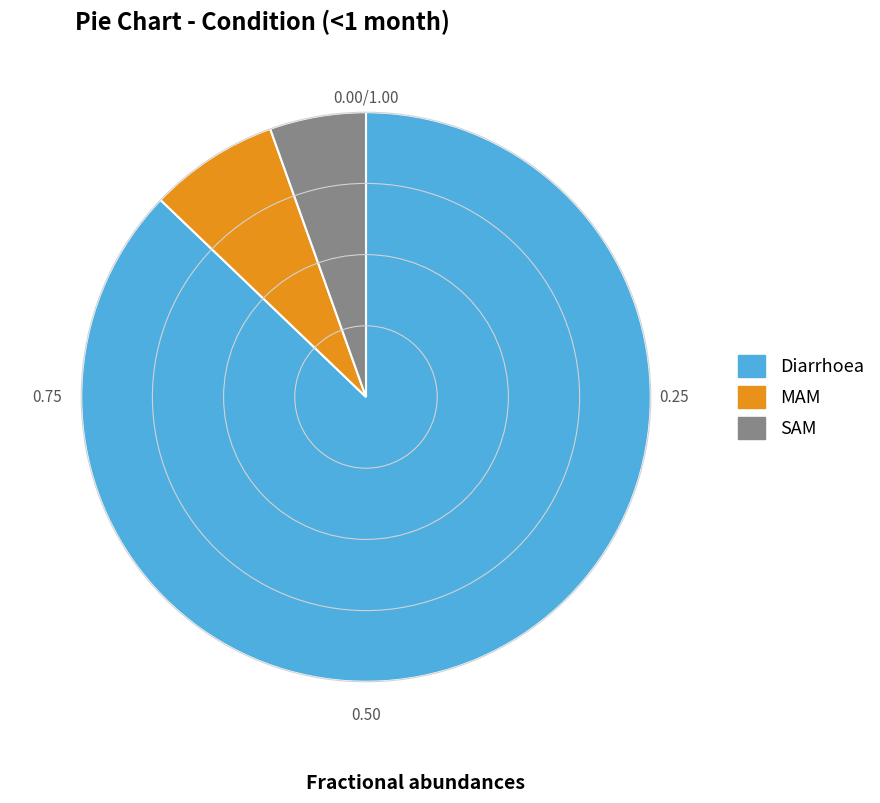

Between SAM and MAM, which is larger?

MAM